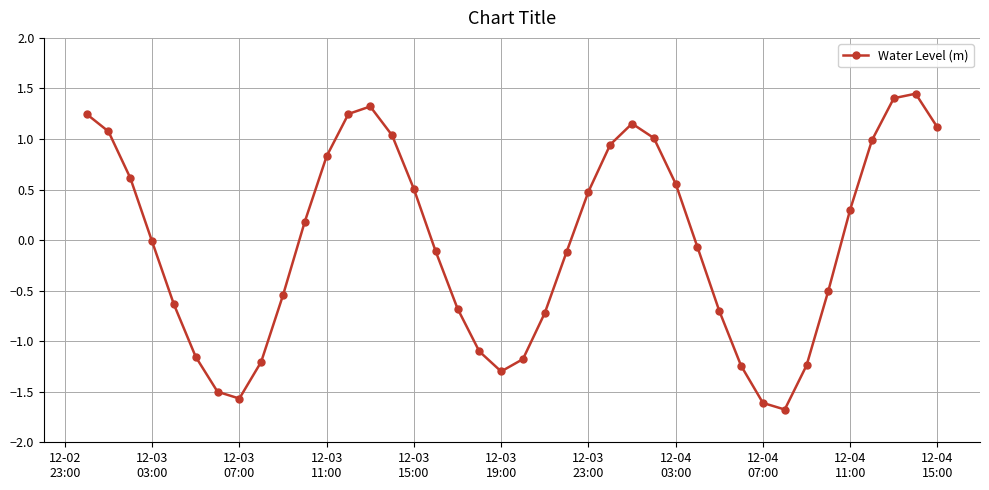

How many points are higher than both their immediate neighbors (excluding endpoints)?

3